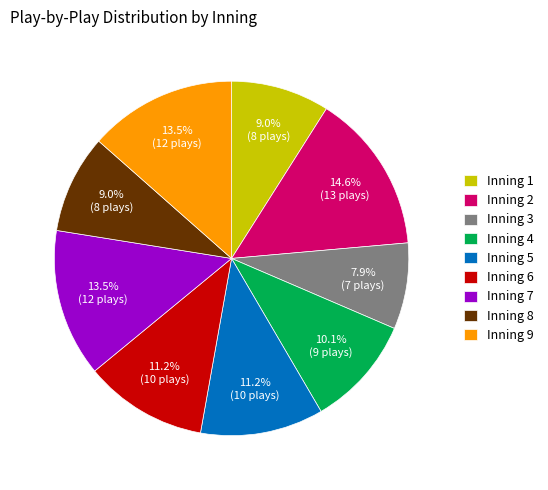

Is there any slice that represents more than half of the pie?

No